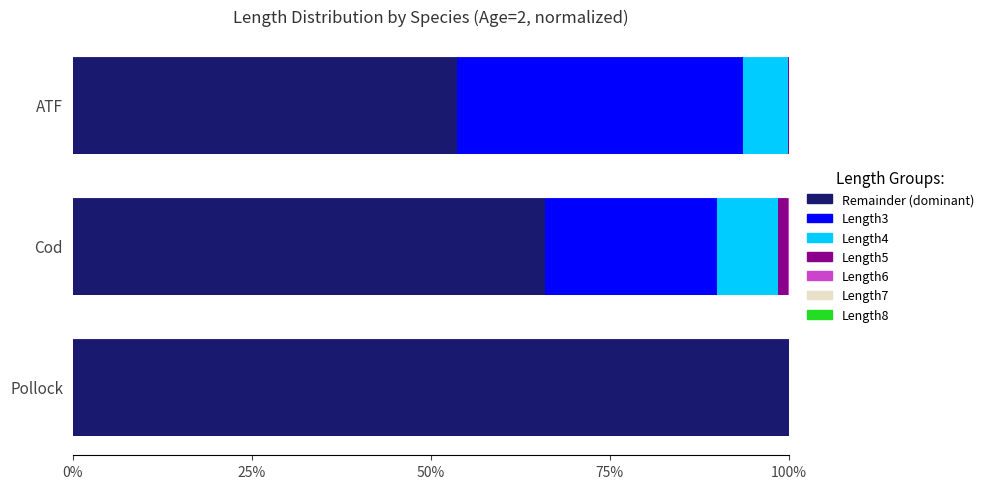

How many bars are there in each group?

4